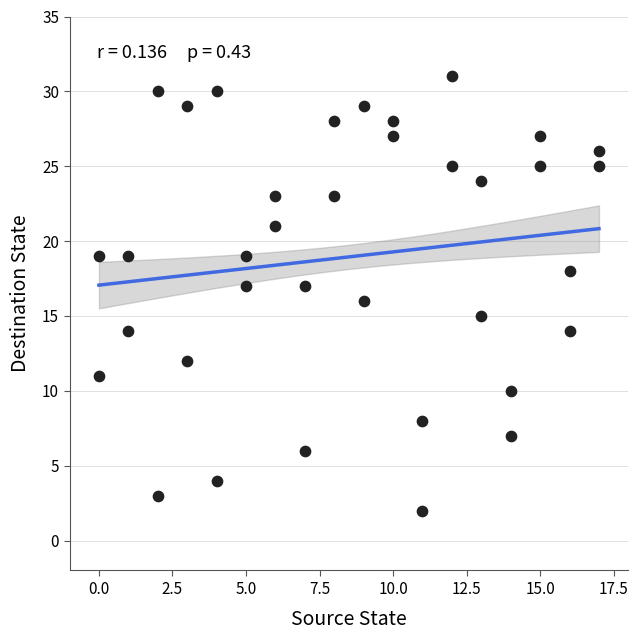

What is the range of X values (max minus min)?

17